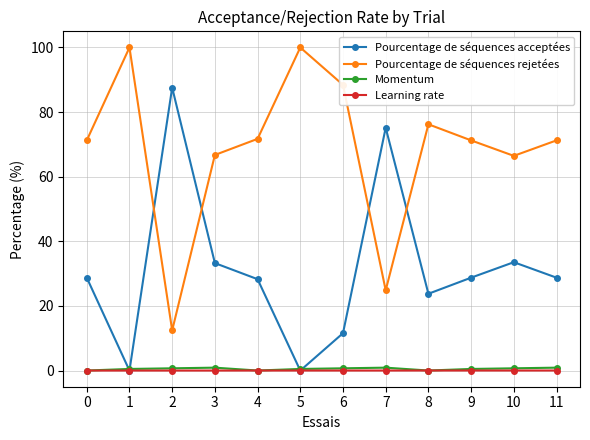

What is the highest value of the Pourcentage de séquences rejetées series?

100.0